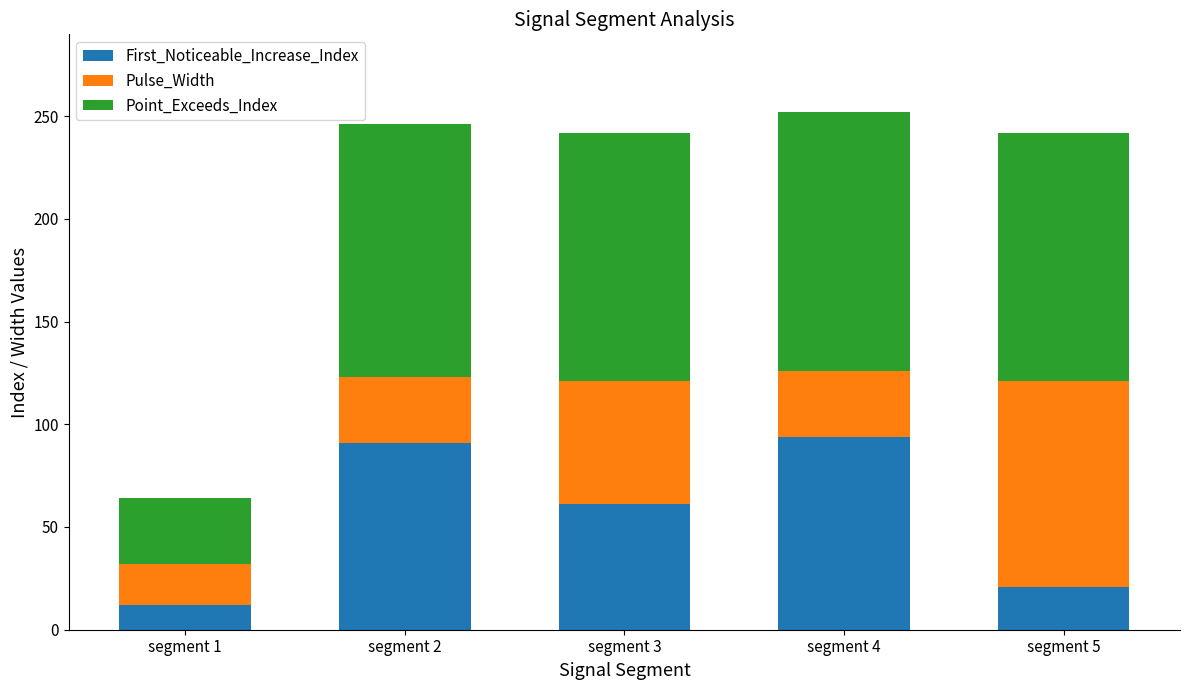

Reading left to right, transcribe the values for First_Noticeable_Increase_Index.

segment 1=12	segment 2=91	segment 3=61	segment 4=94	segment 5=21